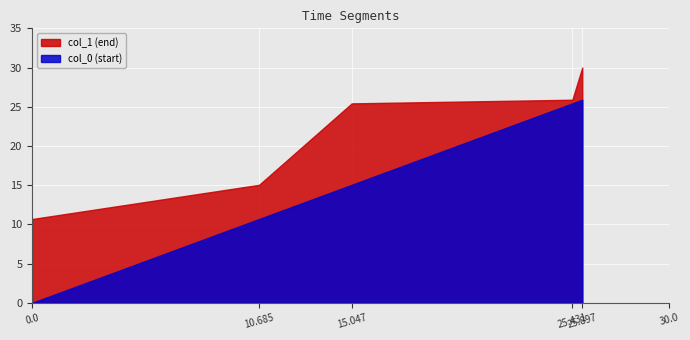

What is the maximum value shown in the chart?

30.0